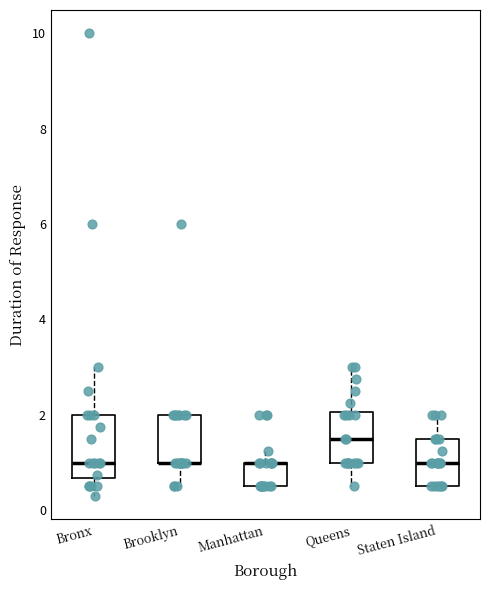

Reading left to right, read every box against the y-axis: the position of its median line, the range the box covers, and the ends of its whiskers. The values are not printed on the chart, so give them approximately, as read against the axis.

Bronx: median 1.0, box 0.6 to 2.0, whiskers 0.4 to 3.0
Brooklyn: median 1.0 (drawn on the box's lower edge), box 1.0 to 2.0, whiskers 0.6 to 2.0
Manhattan: median 1.0 (drawn on the box's upper edge), box 0.6 to 1.0, whiskers 0.6 to 1.2
Queens: median 1.6, box 1.0 to 2.0, whiskers 0.6 to 3.0
Staten Island: median 1.0, box 0.6 to 1.6, whiskers 0.6 to 2.0